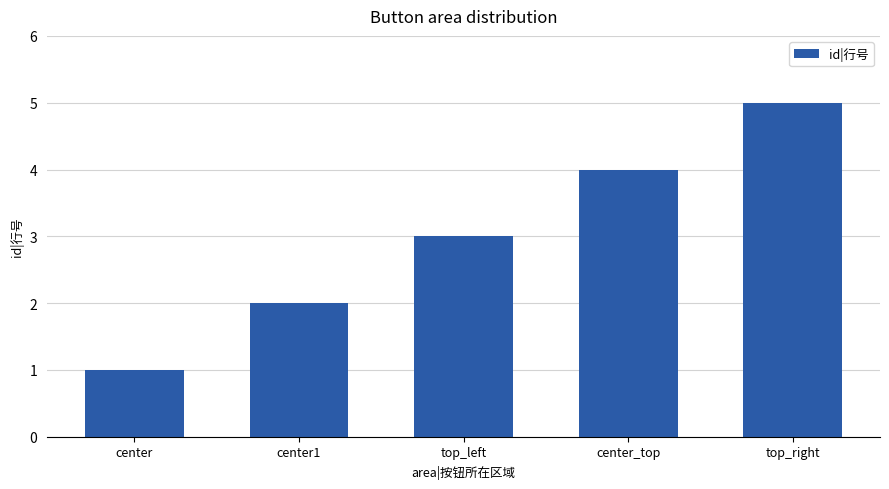

What is the value of the 2nd bar from the left?

2